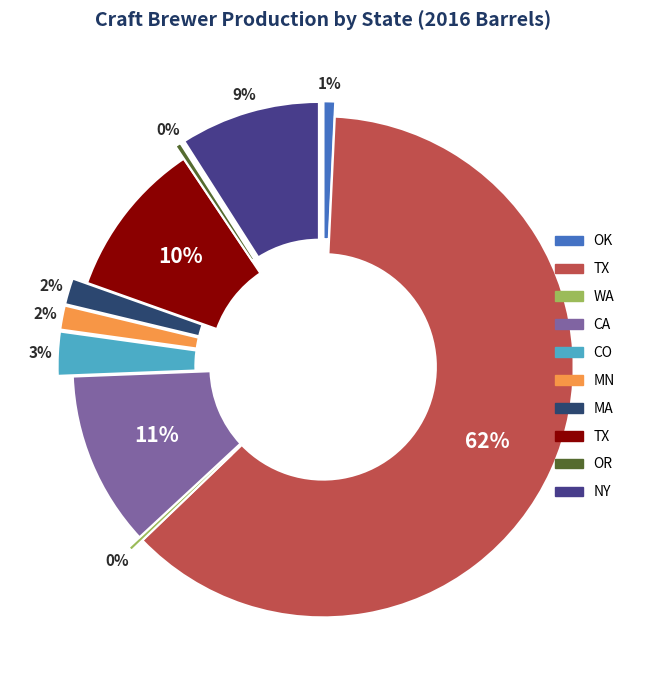

How many slices are in this pie chart?

10